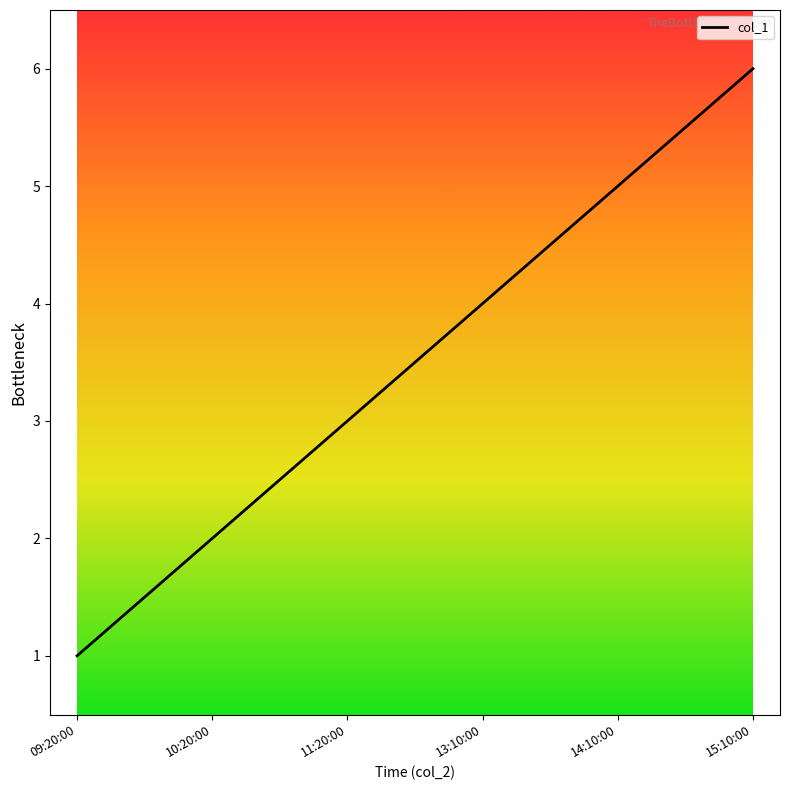

How many values are below 4?

3